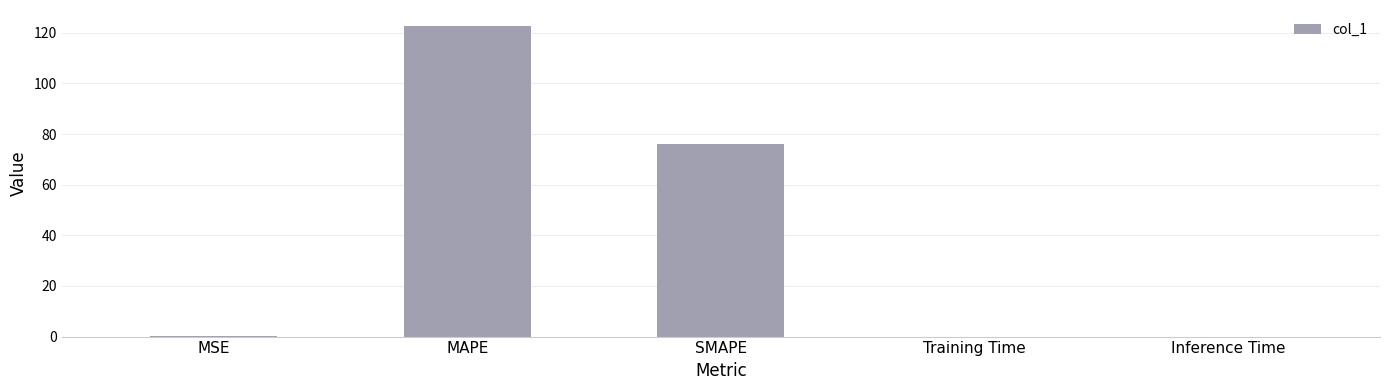

Which has a higher value, Inference Time or SMAPE?

SMAPE